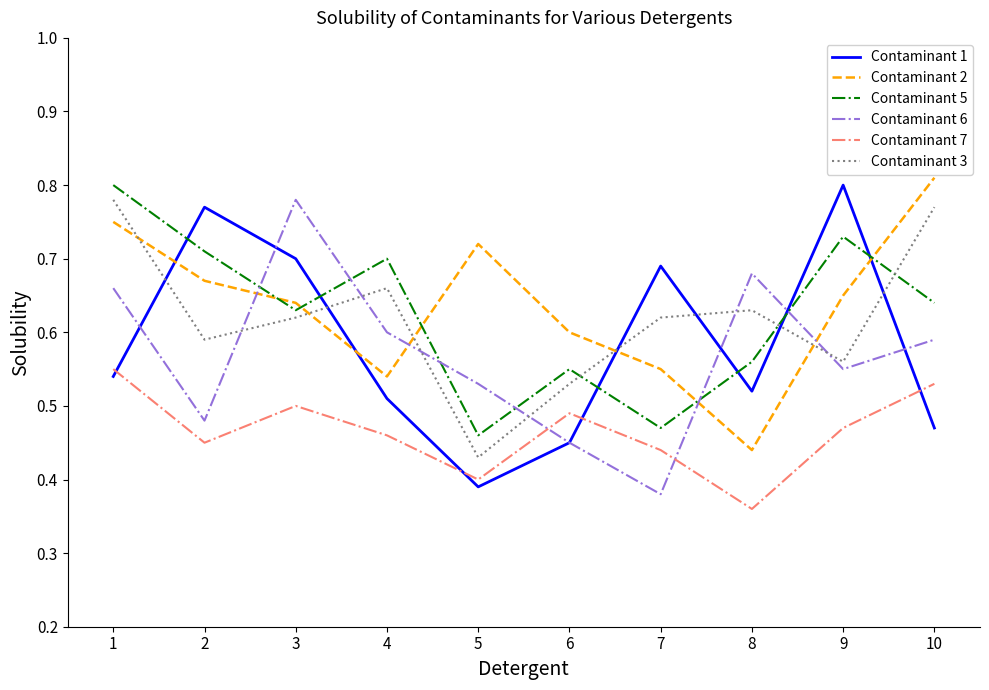

What is the difference between the highest and lowest values at 2?

0.3